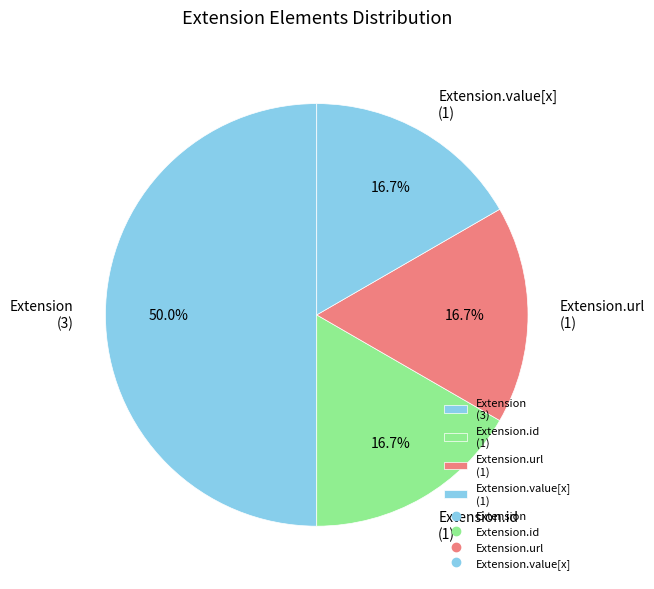

Do Extension.value[x] (1) and Extension.url (1) together represent more than half of the pie?

No